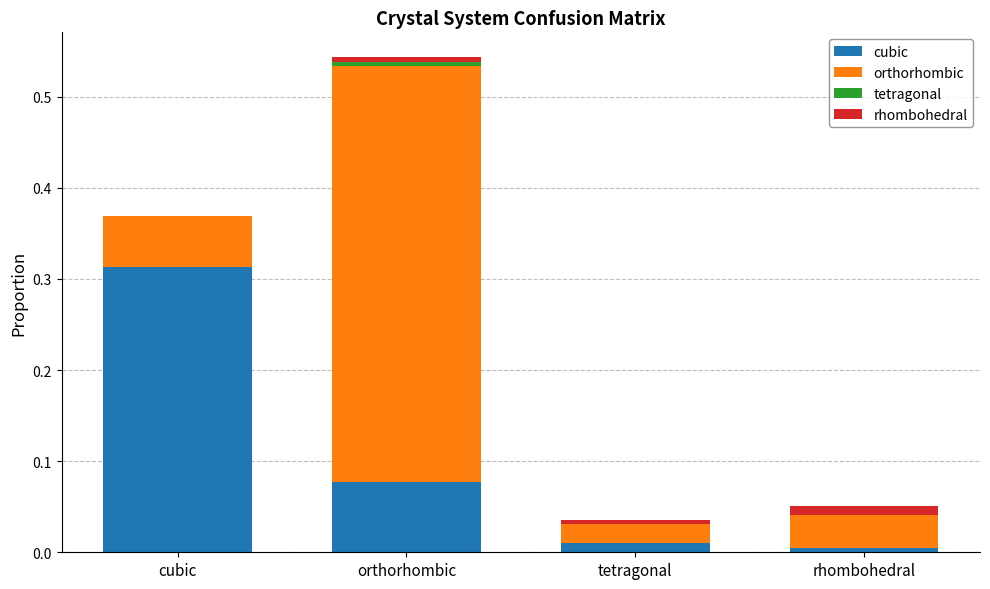

At which category is the sum across all series the highest?

orthorhombic